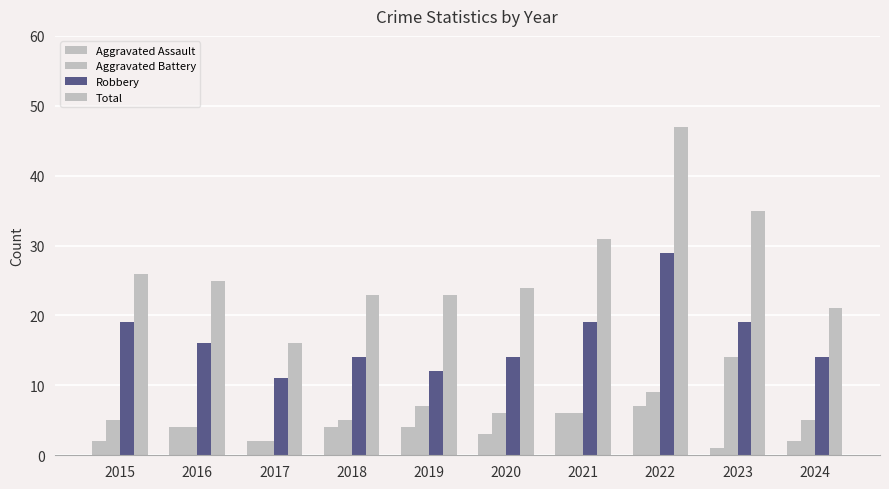

What is the average value of the Total series?

27